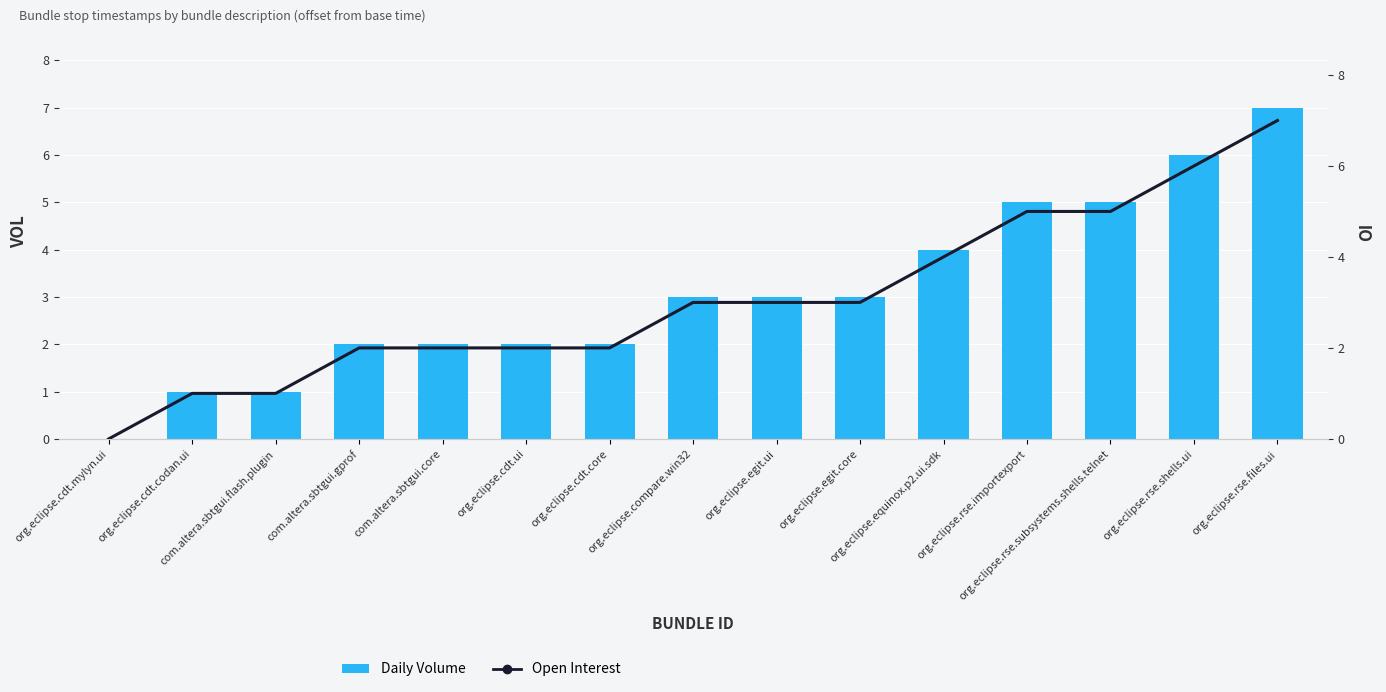

Reading left to right, what are all the values shown in this chart?

Daily Volume: 0	1	1	2	2	2	2	3	3	3	4	5	5	6	7
Open Interest: 0	1	1	2	2	2	2	3	3	3	4	5	5	6	7